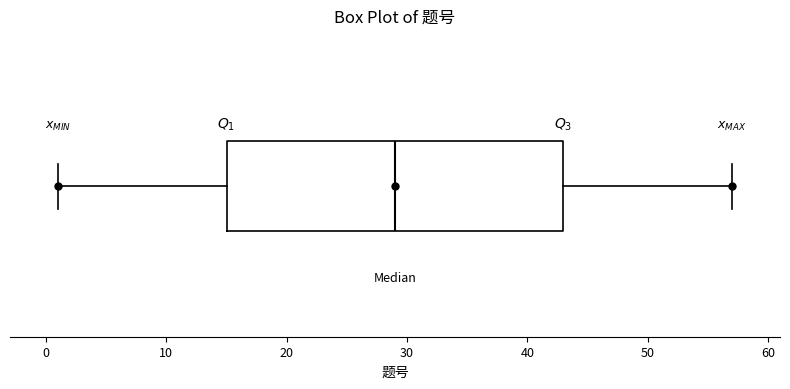

Where does the median line of the box sit on the x-axis? The values are not printed on the chart, so give them approximately, as read against the axis.

29